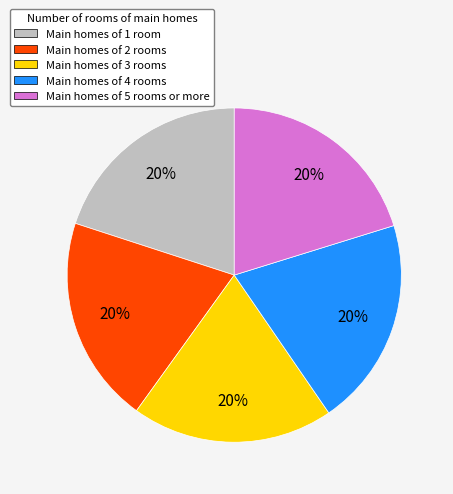

To the nearest percent, what is the average slice percentage?

20%